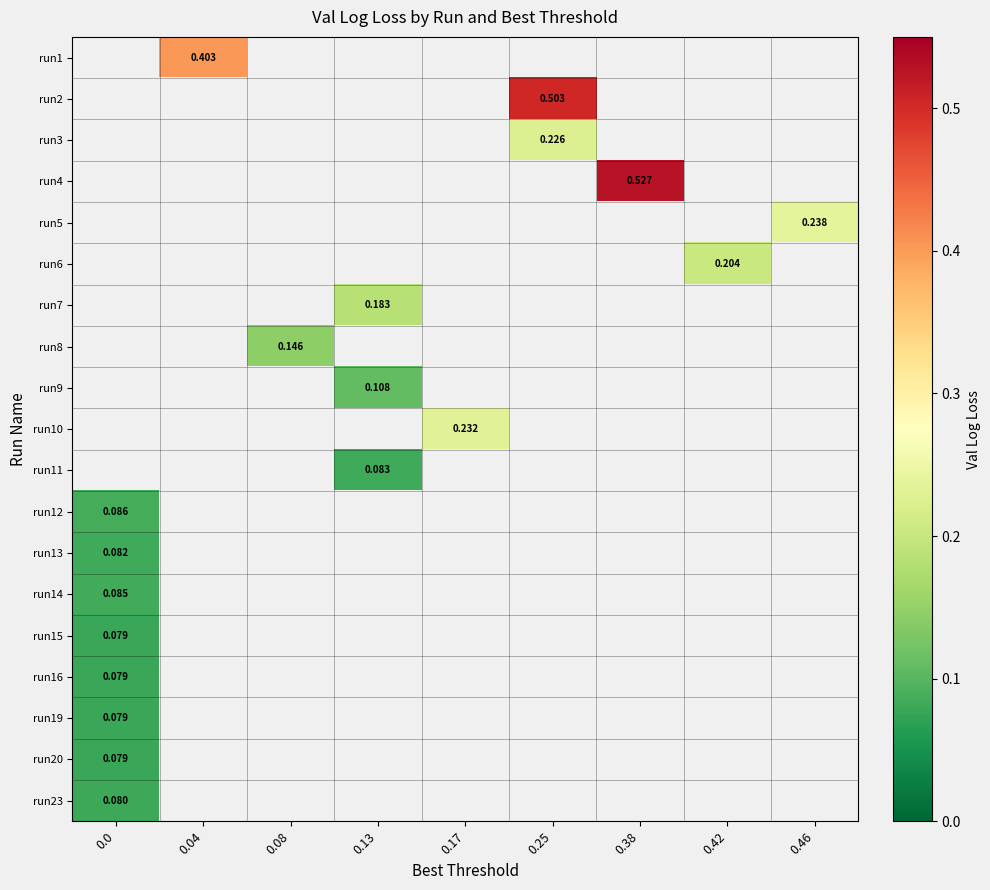

Which category has the highest value across all series?

0.38